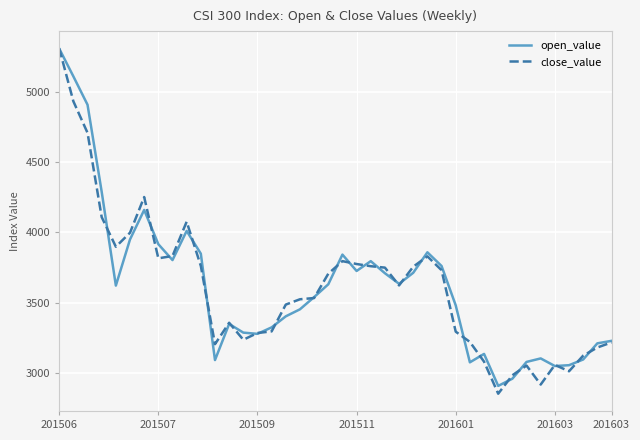

What is the lowest value of the close_value series?

2853.8